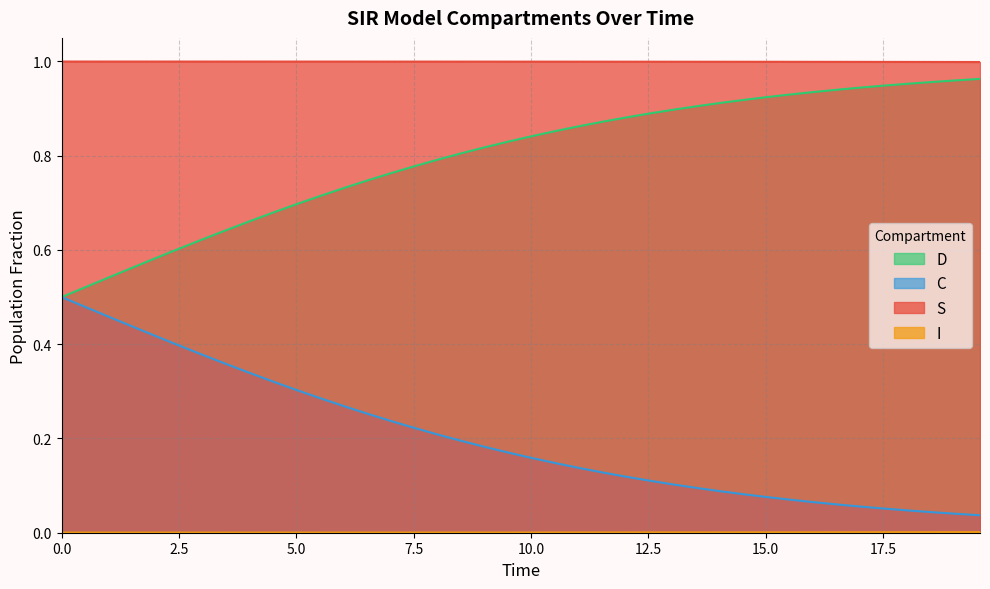

True or false: D and S cross at least once.

False